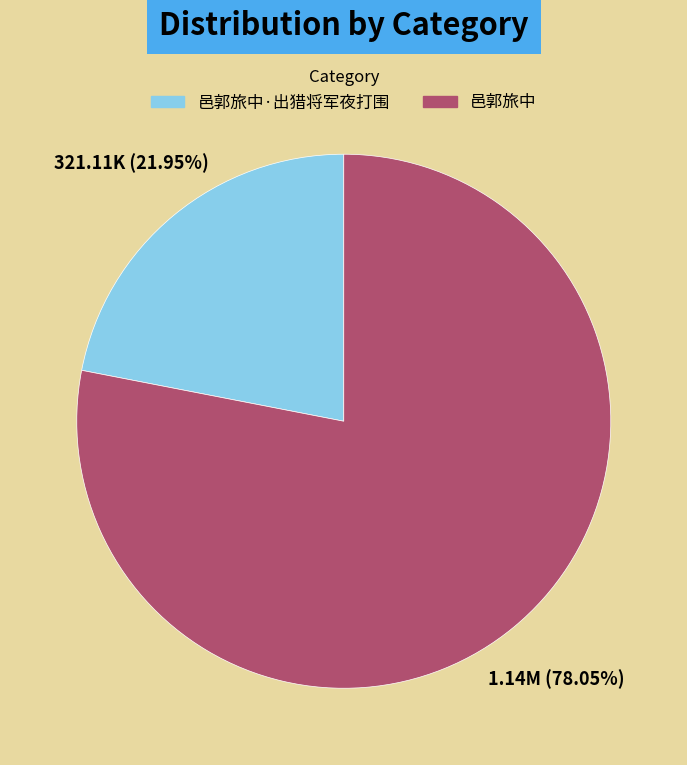

To the nearest percent, what portion does 邑郭旅中·出猎将军夜打围 represent?

22%